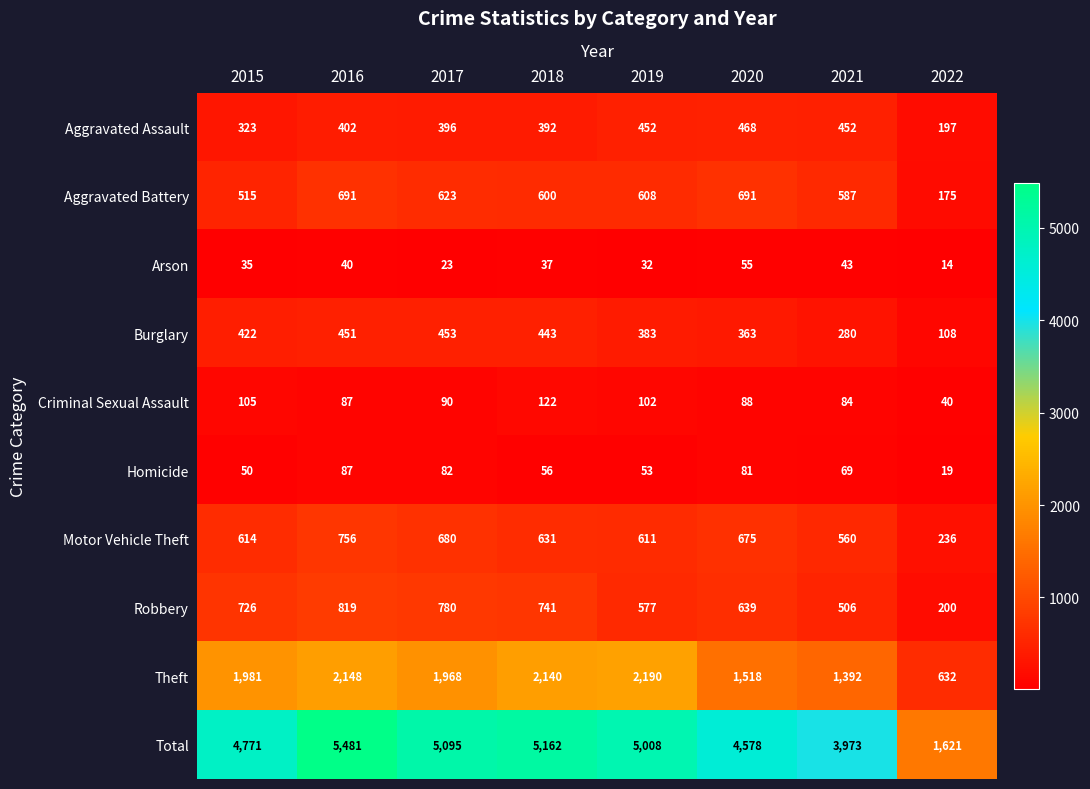

The value of Homicide at 2022 is 30. True or false?

False